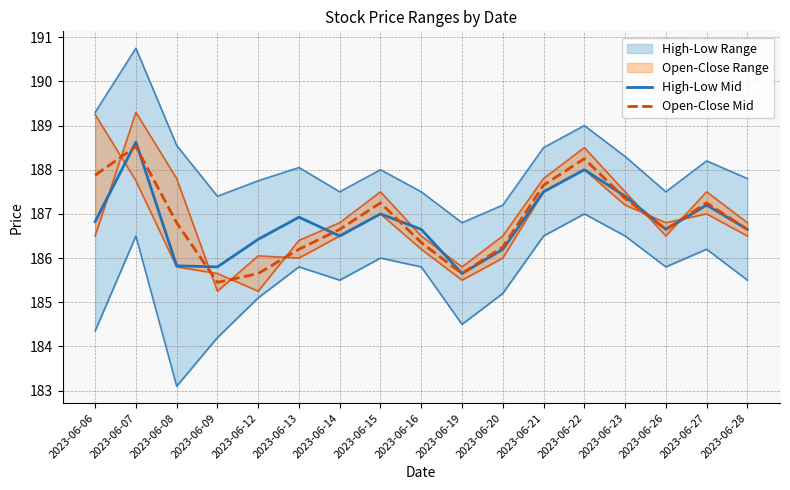

What is the spread (max minus min) of values at 2023-06-09?

0.4